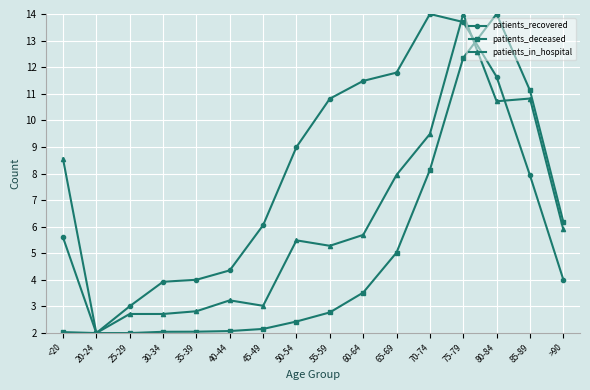

Between 25-29 and 40-44, which series saw the biggest shift?

patients_recovered